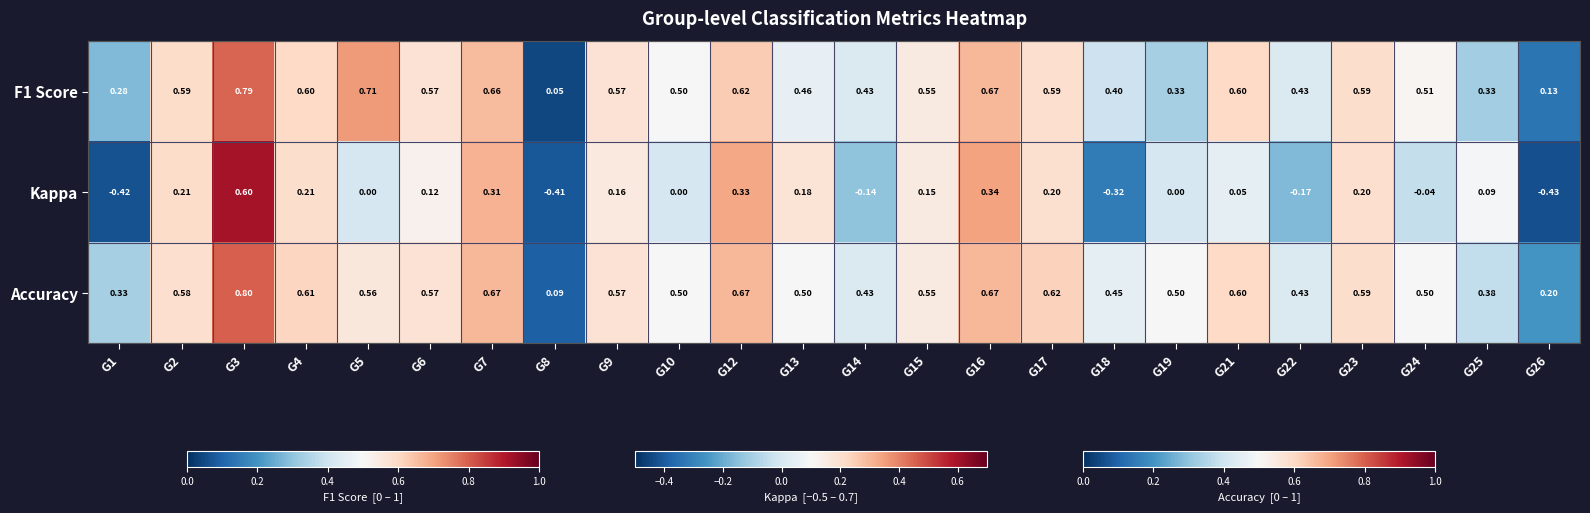

Which series has the largest total across all categories?

Accuracy